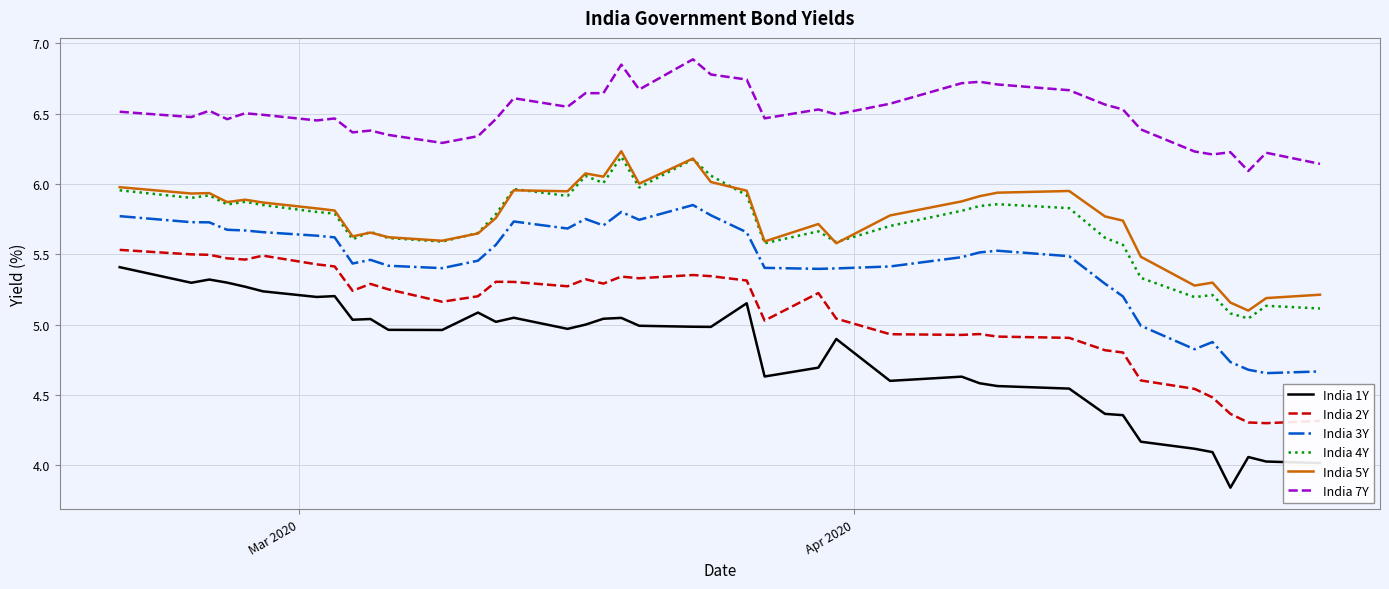

Is this an area chart (filled region under the line)?

No